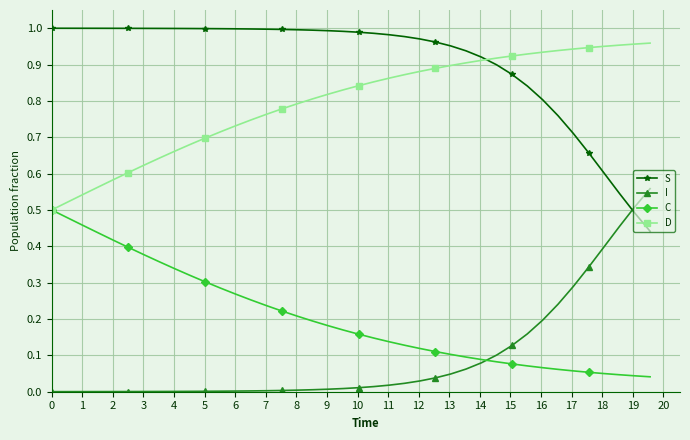

True or false: I and D cross at least once.

False